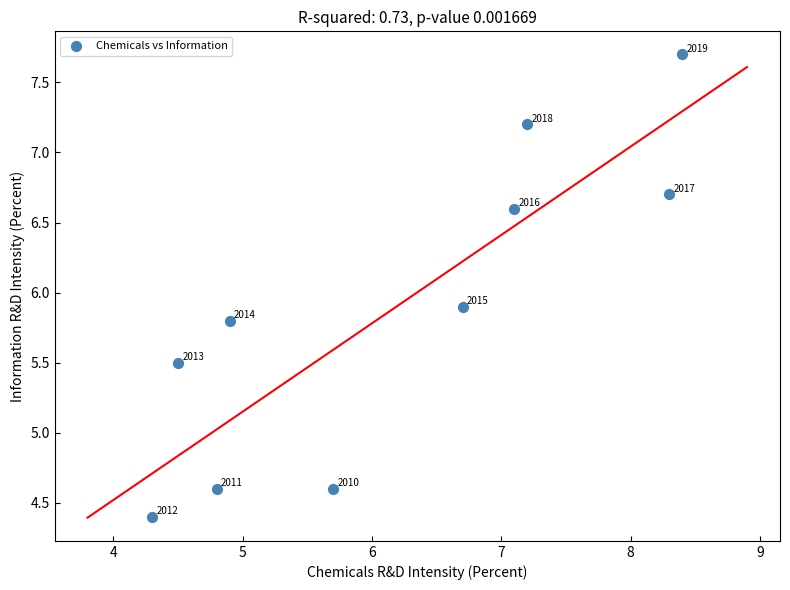

What is the range of X values (max minus min)?

4.1